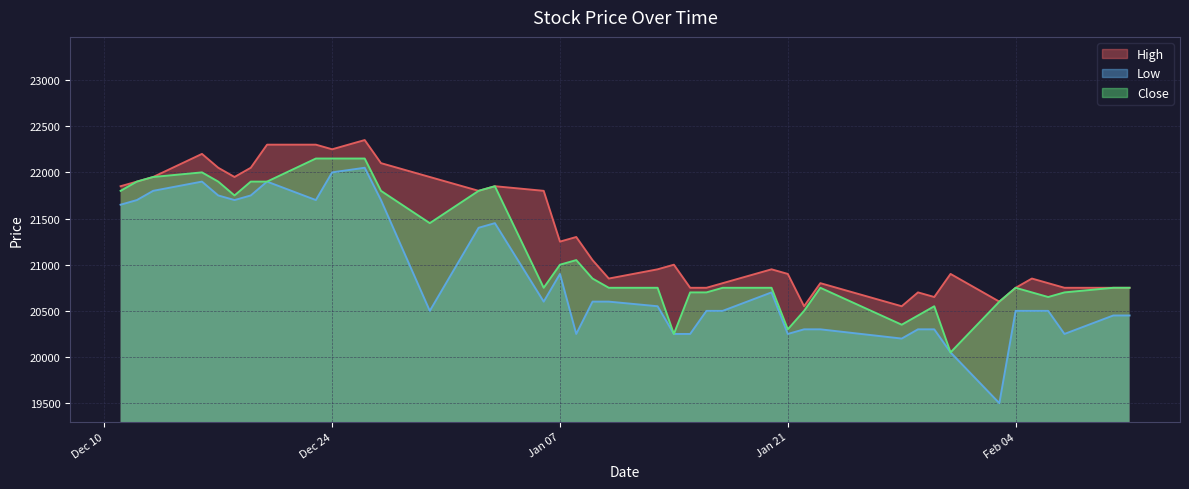

What is the minimum value for Close?

20050